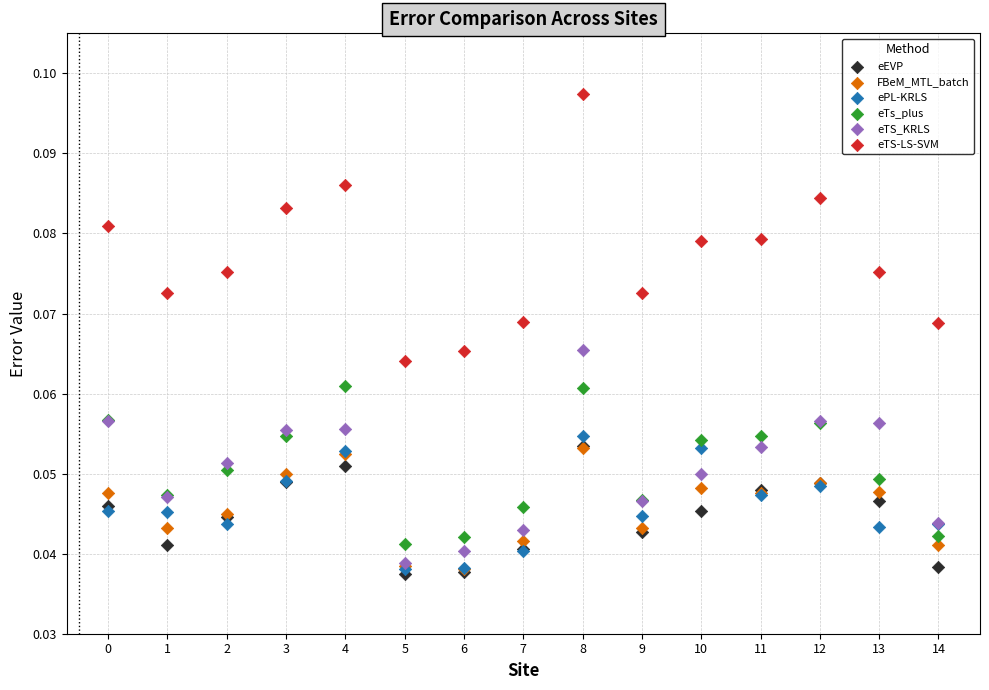

Which series has the widest spread of Y values?

eTS-LS-SVM